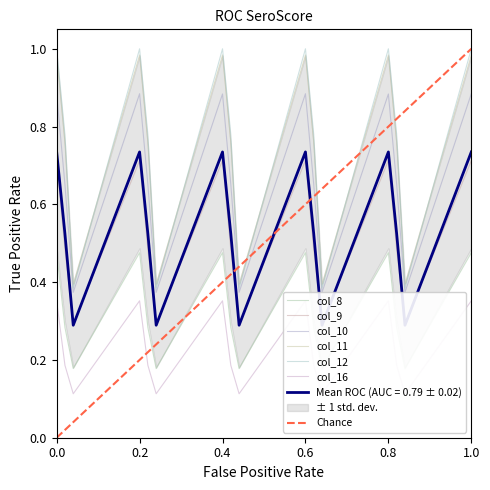

The col_10 series shows 0.3 at 0.1. True or false?

False